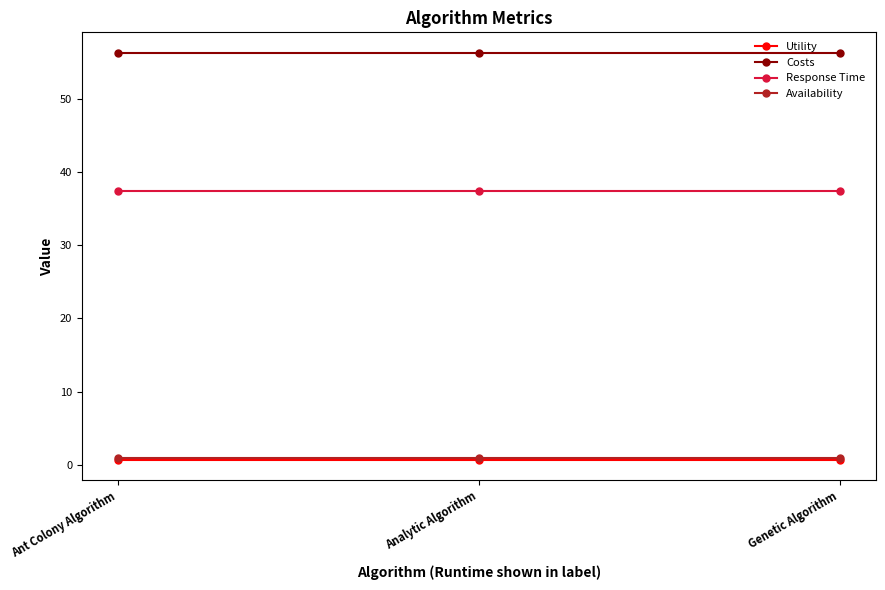

What are all the series names shown in the legend?

Utility, Costs, Response Time, Availability